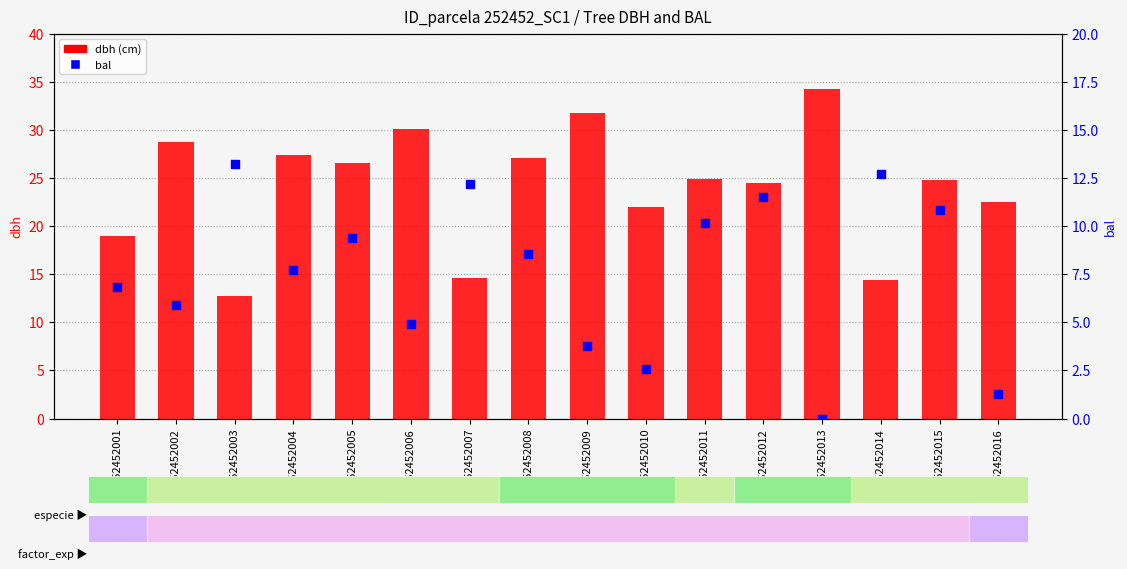

Which series has the largest total across all categories?

dbh